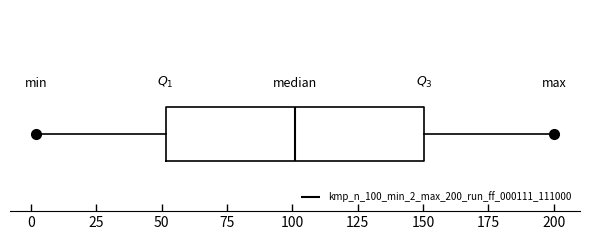

Transcribe this box plot: give where the median line is, the range the box spans, and where the two whiskers end, as read against the x-axis. The values are not printed on the chart, so give them approximately, as read against the axis.

median 100, box 50 to 150, whiskers 0 to 200